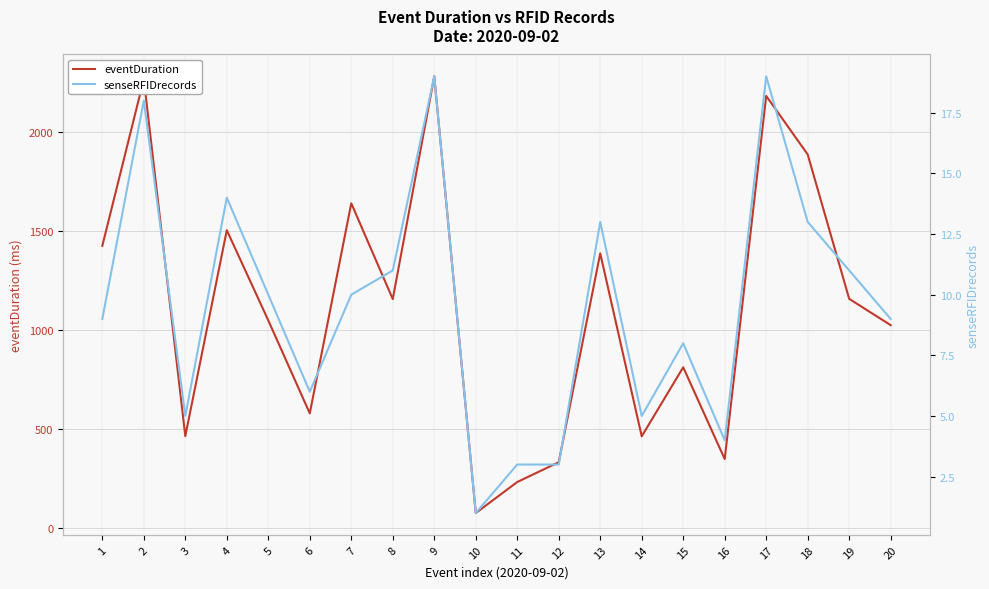

At which label does senseRFIDrecords first exceed 10?

2